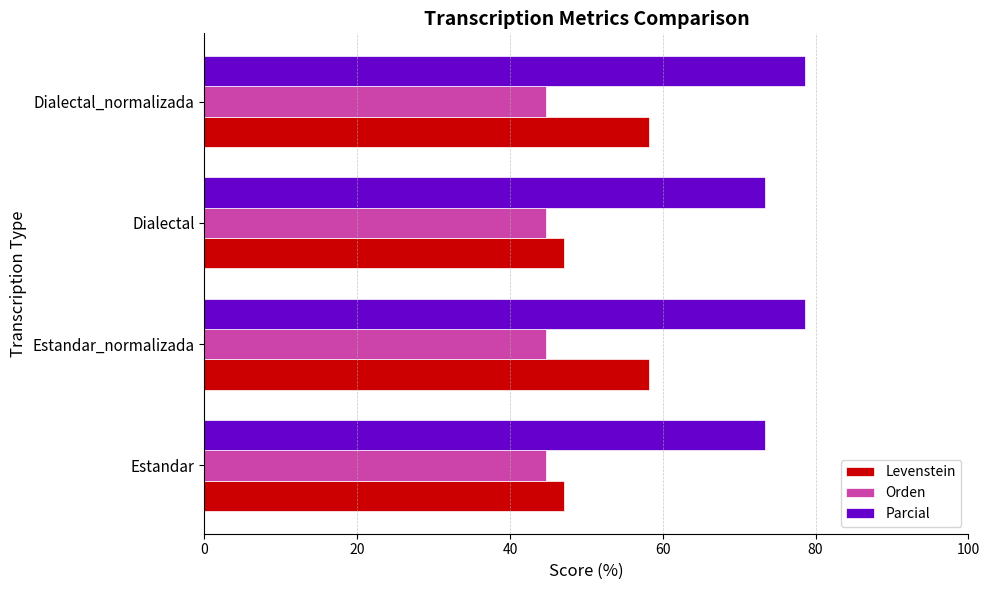

What is the difference between the maximum and minimum values in the Levenstein series?

11.1